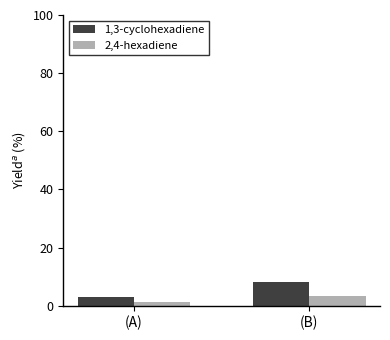

How many bars are there in each group?

2